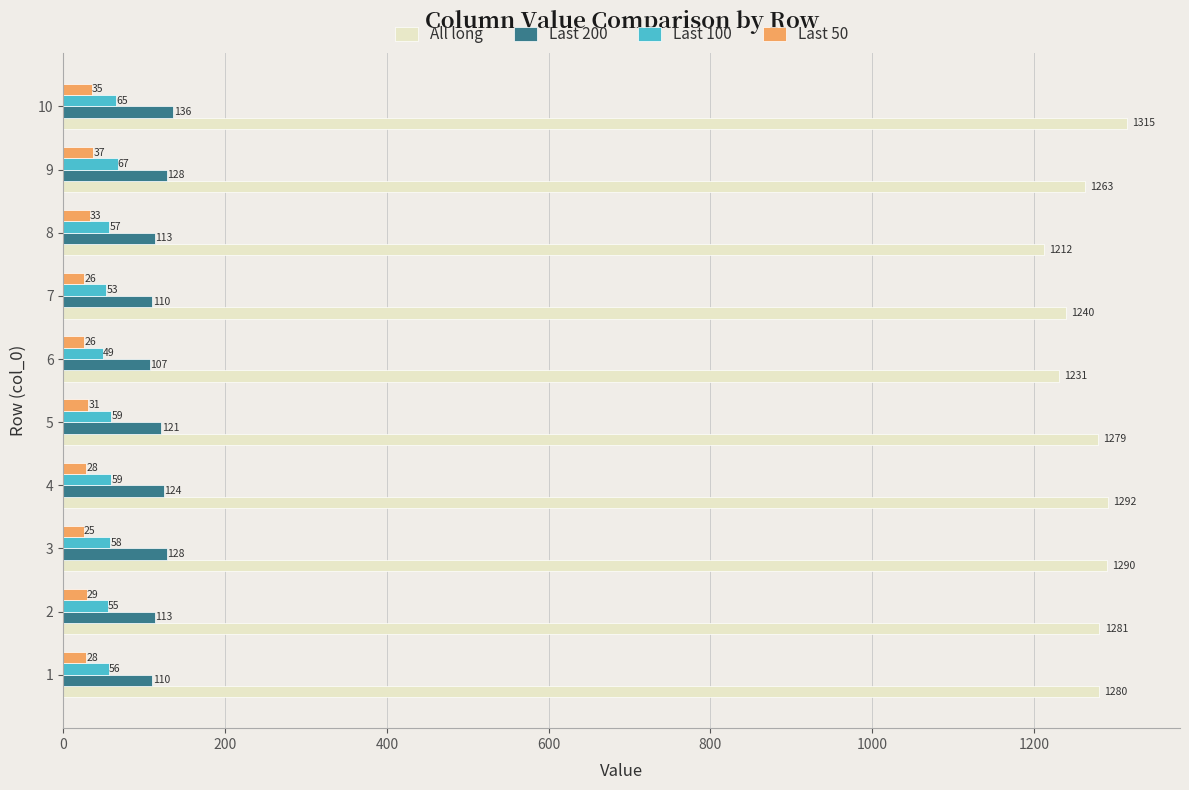

True or false: Last 200 has a value of 128 at 9.

True